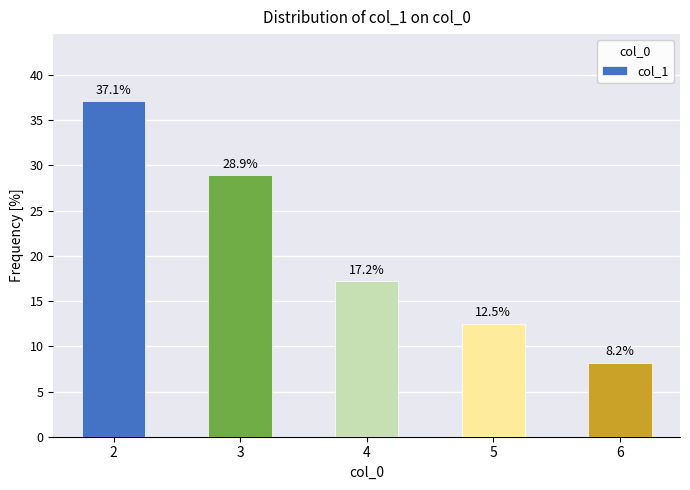

Reading left to right, extract all data points from this chart.

37.1	28.9	17.2	12.5	8.2